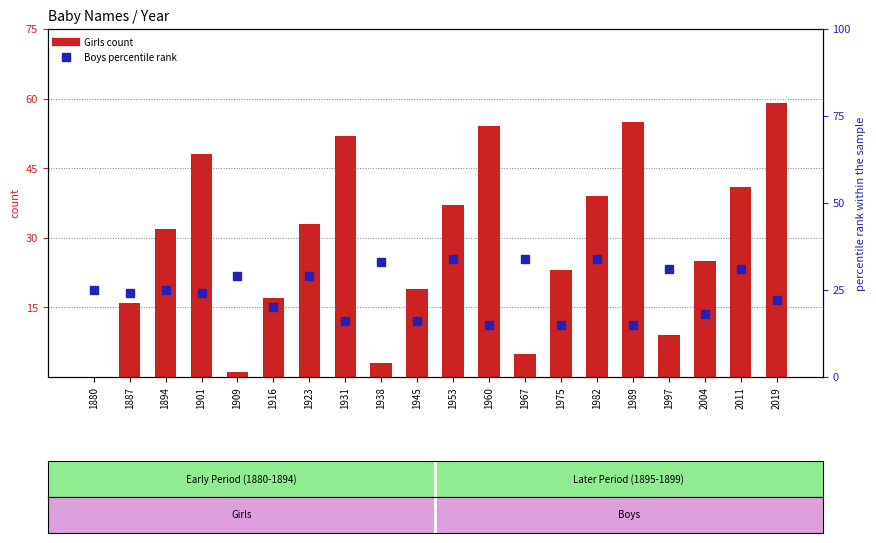

What is the difference between the Boys percentile rank values at 1997 and 1880?

6